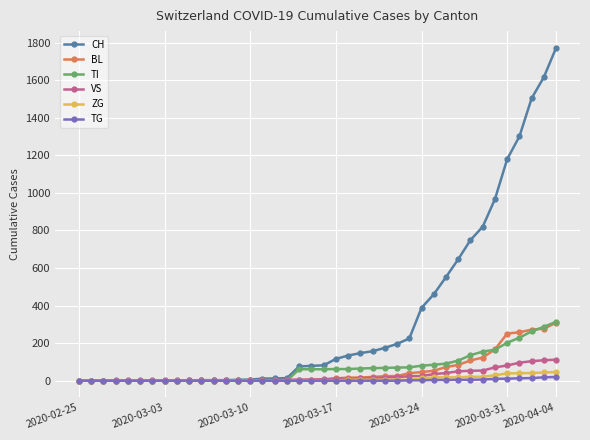

What is the value of the VS point at the 29th from the left?

25